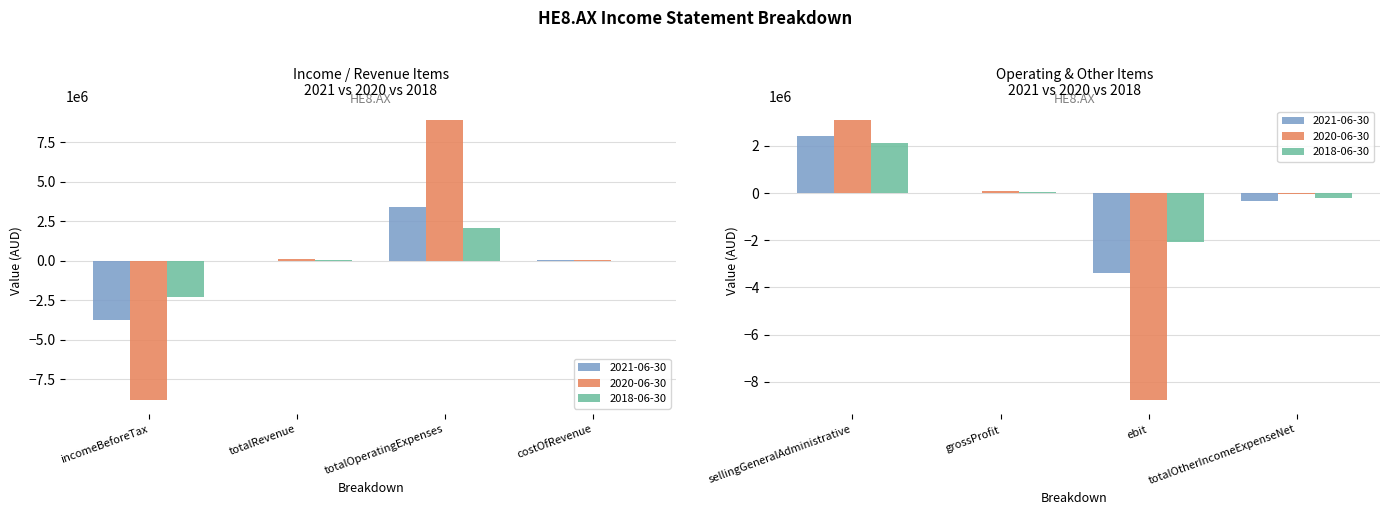

What are all the series names shown in the legend?

2021-06-30, 2020-06-30, 2018-06-30